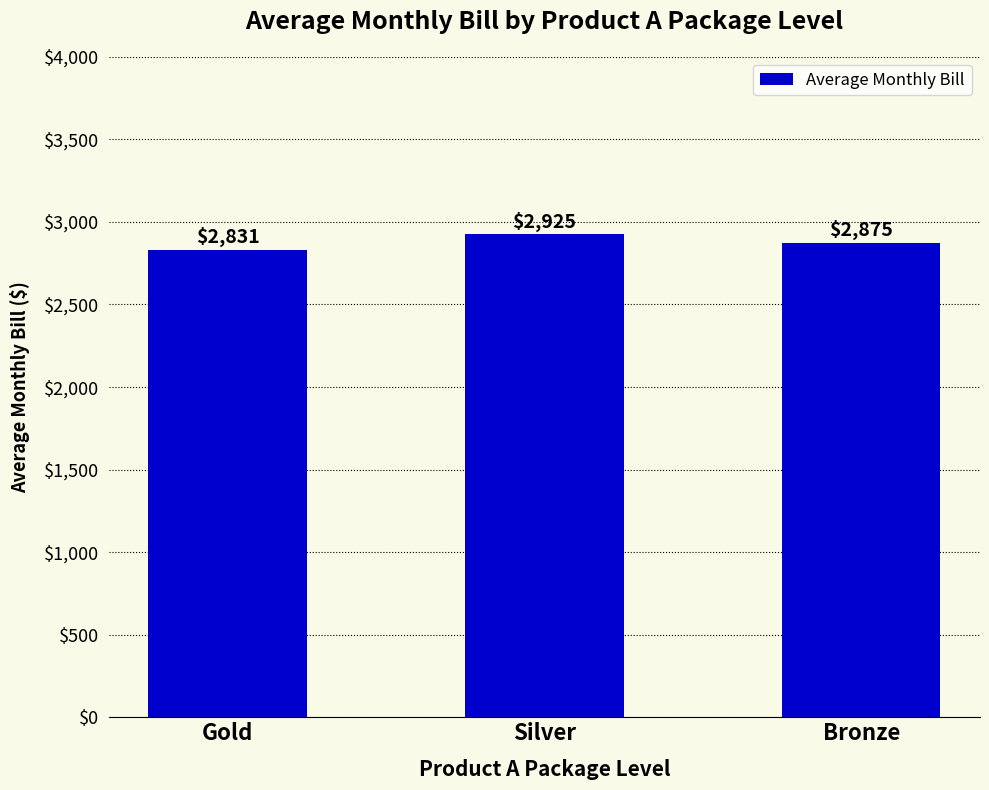

The value at Bronze is 2875. True or false?

True